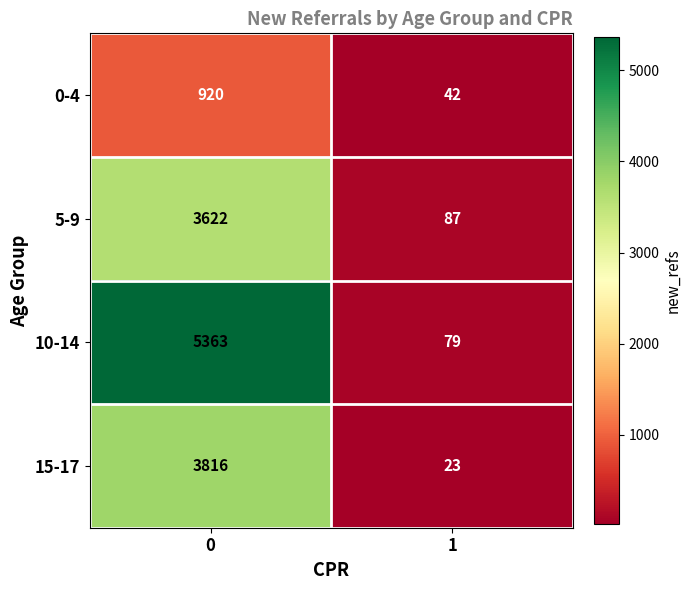

Which series has the largest total across all categories?

10-14